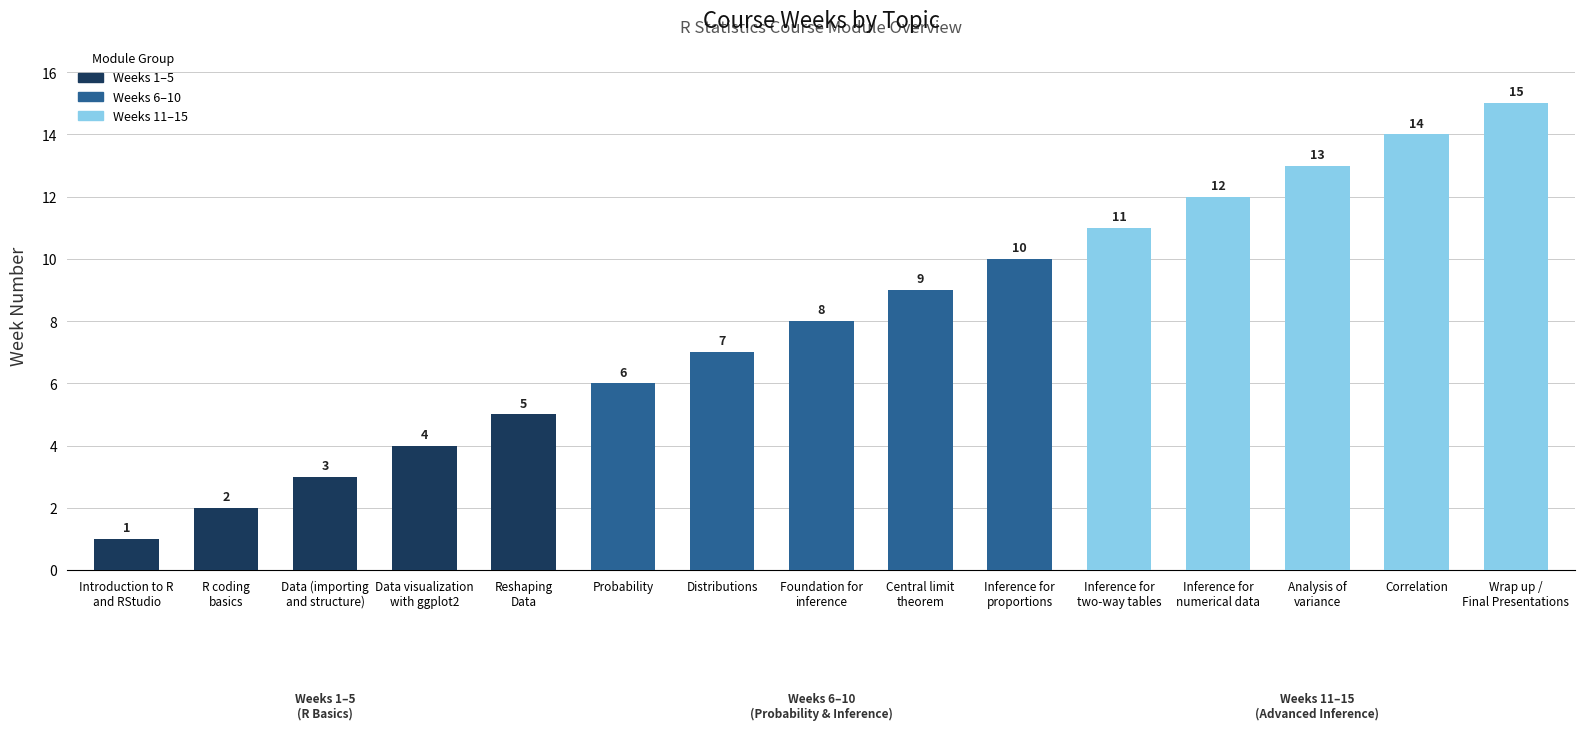

Which label corresponds to the smallest value in the chart?

Introduction to R
and RStudio